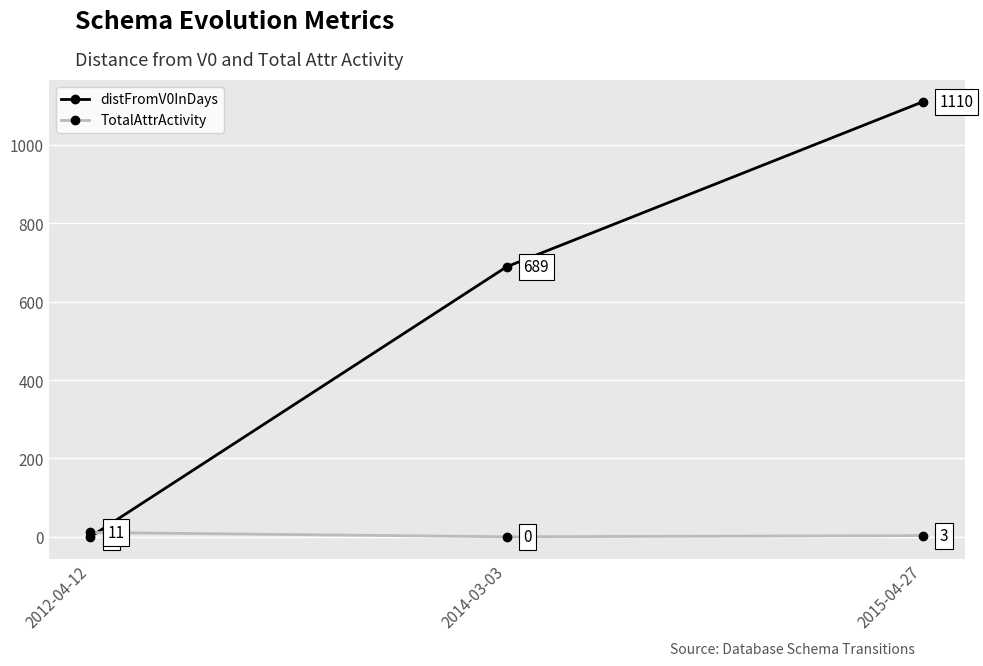

Does the chart have visible grid lines?

Yes